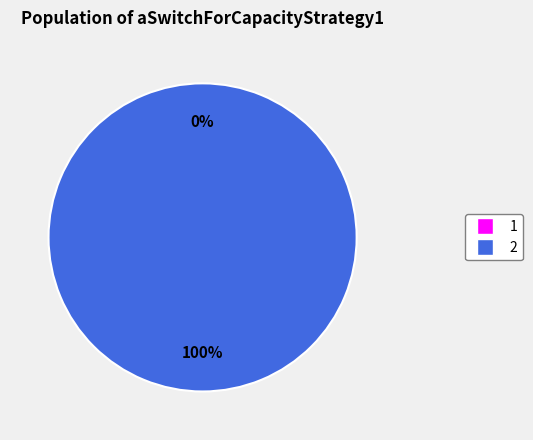

How many slices are in this pie chart?

2